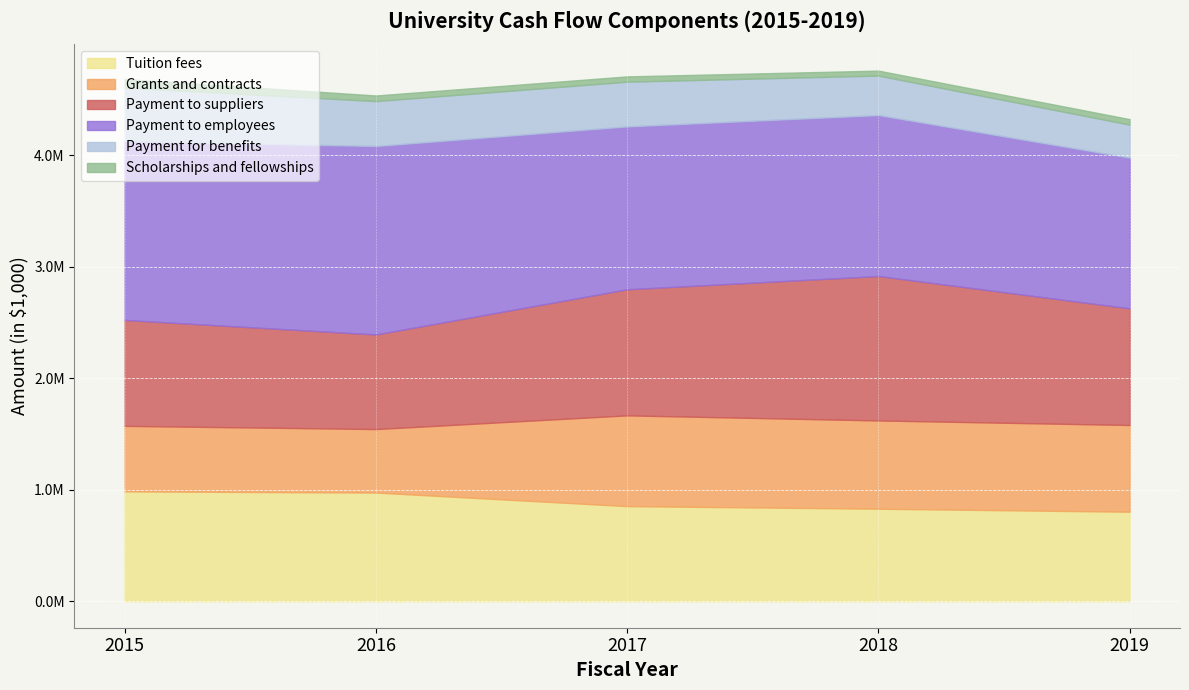

True or false: Payment for benefits has more than 1 interior local peaks.

False